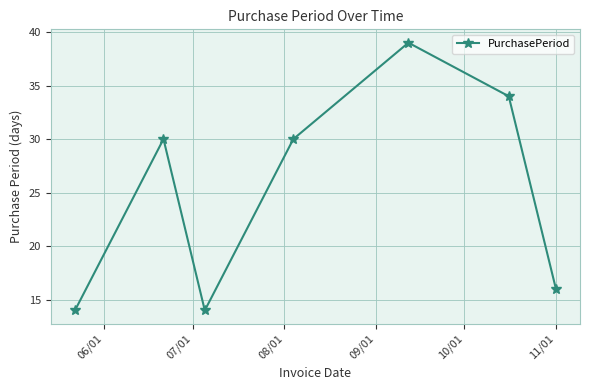

True or false: the data has more than 2 interior local peaks.

False